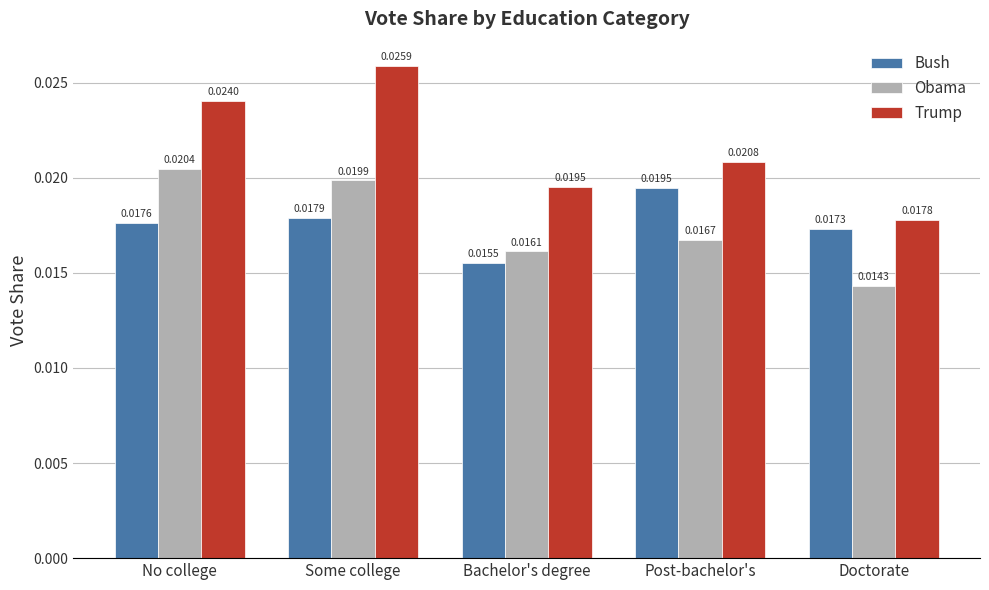

How many Trump values are between 0 and 1?

5